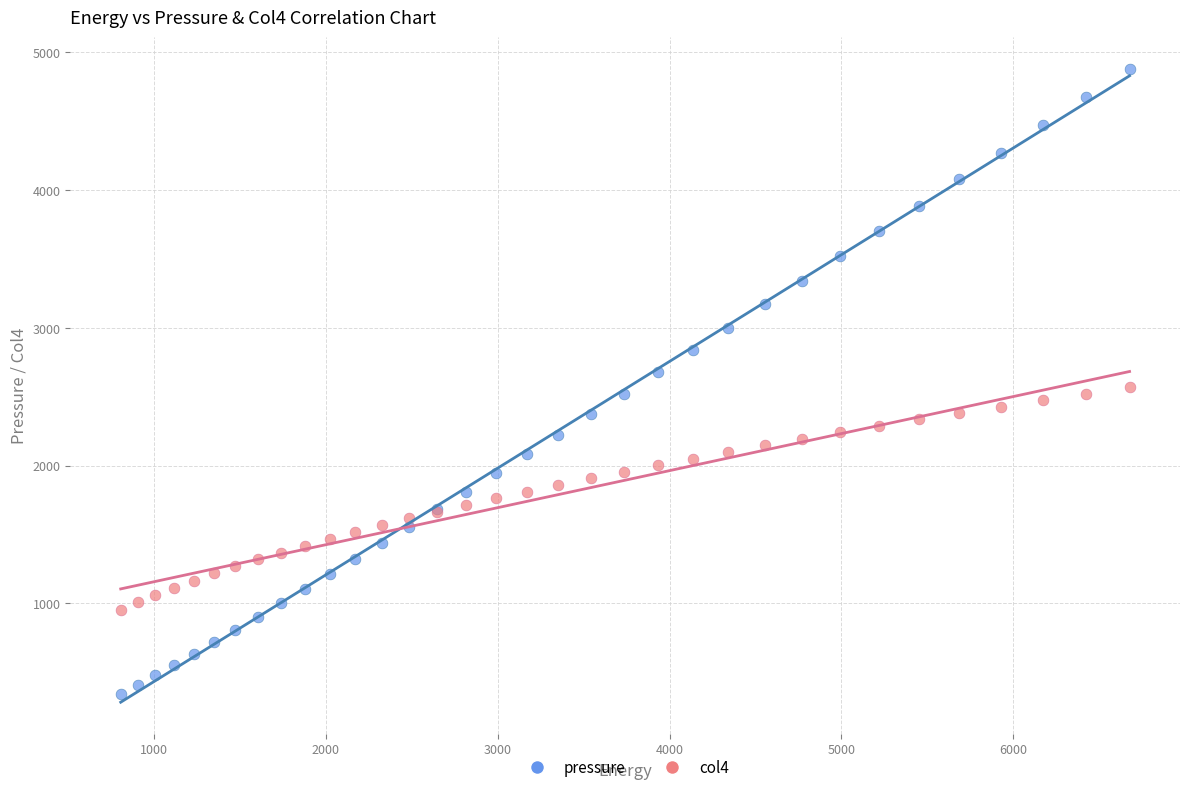

What are all the series names shown in the legend?

pressure, col4